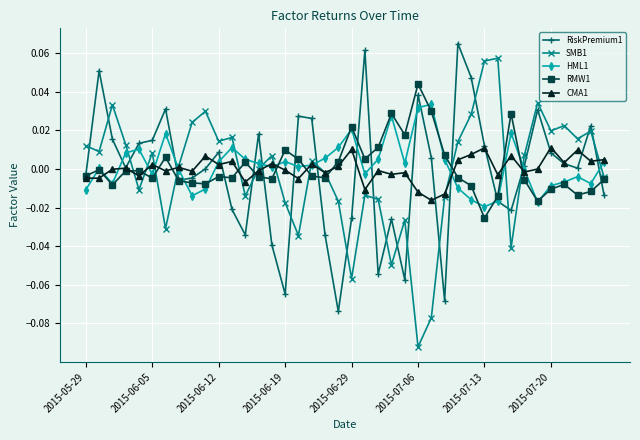

True or false: CMA1 has more than 0 points higher than both neighbors.

True